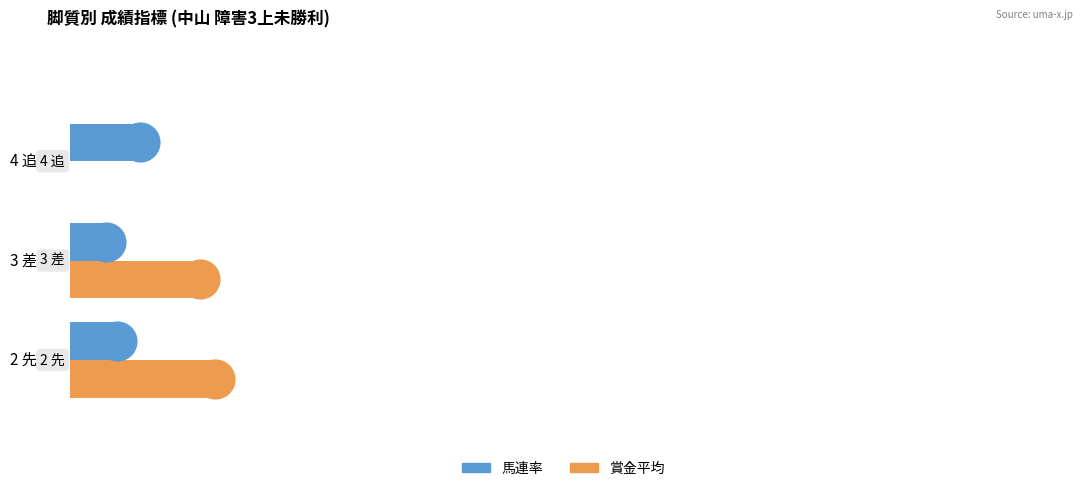

Which series has the largest total across all categories?

賞金平均